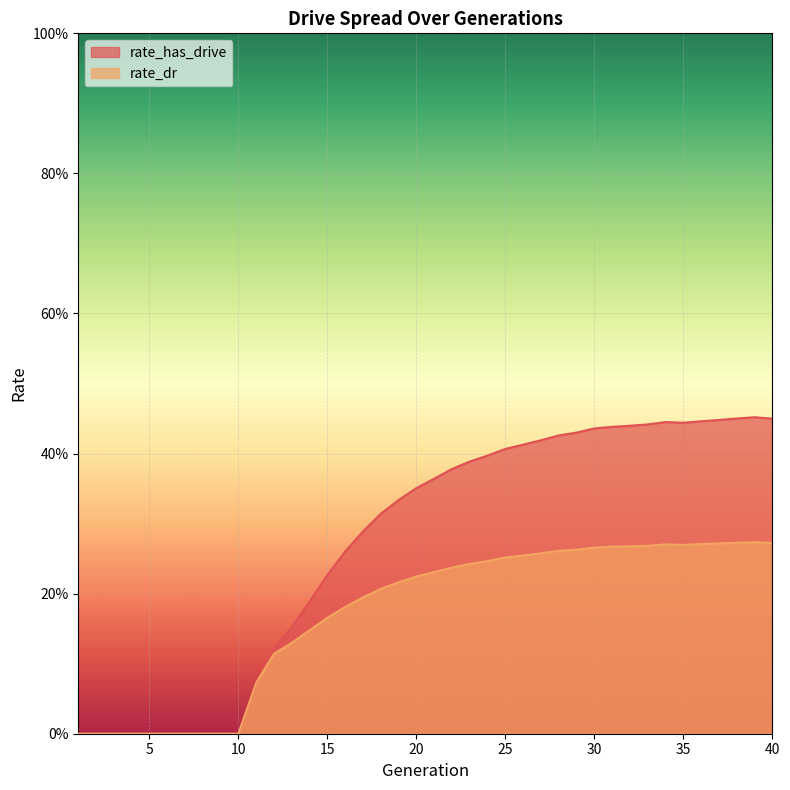

Which series changed the most between 6 and 17?

rate_has_drive